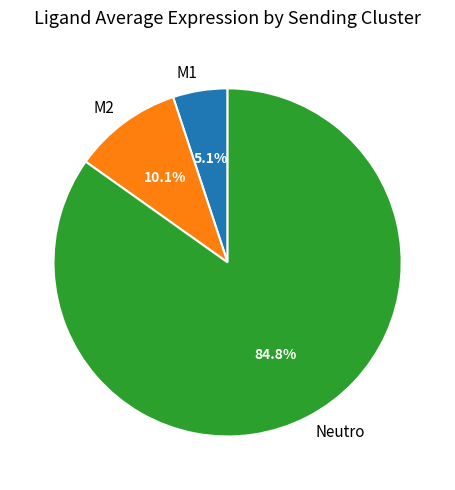

Between M1 and Neutro, which is larger?

Neutro